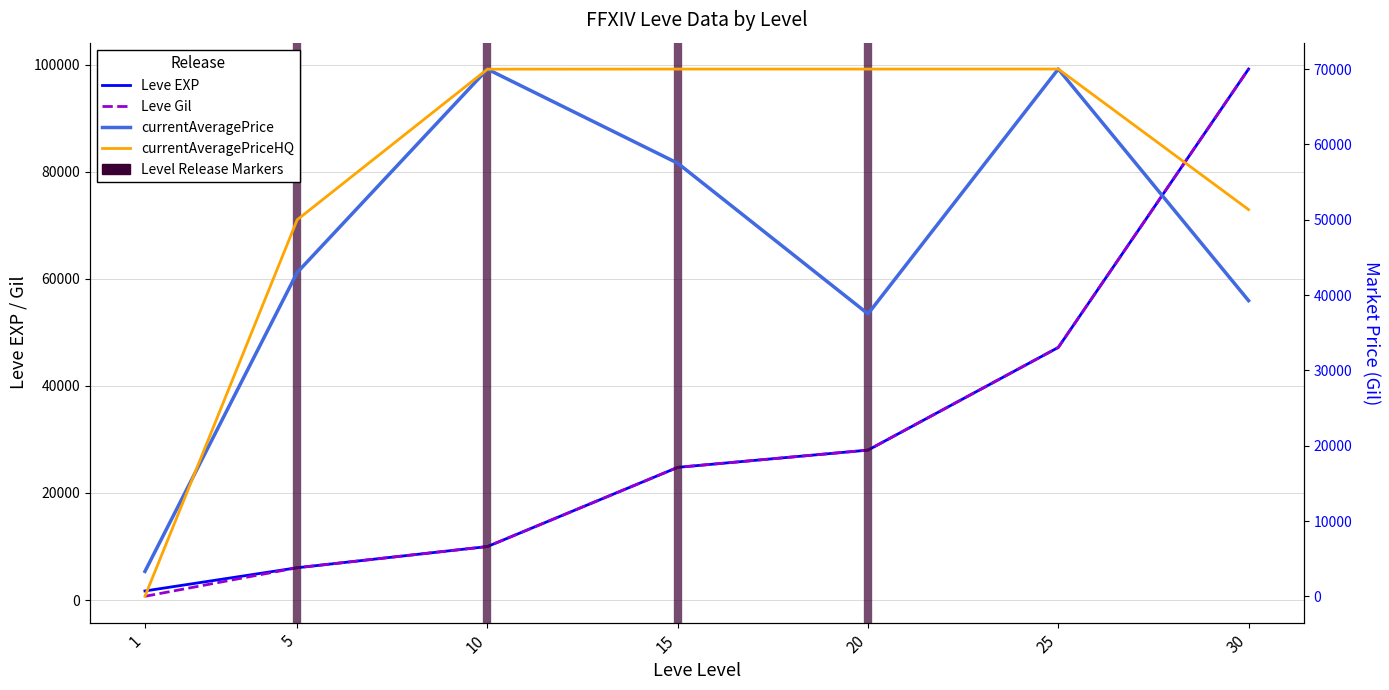

Which series changed the most between 15 and 20?

currentAveragePrice